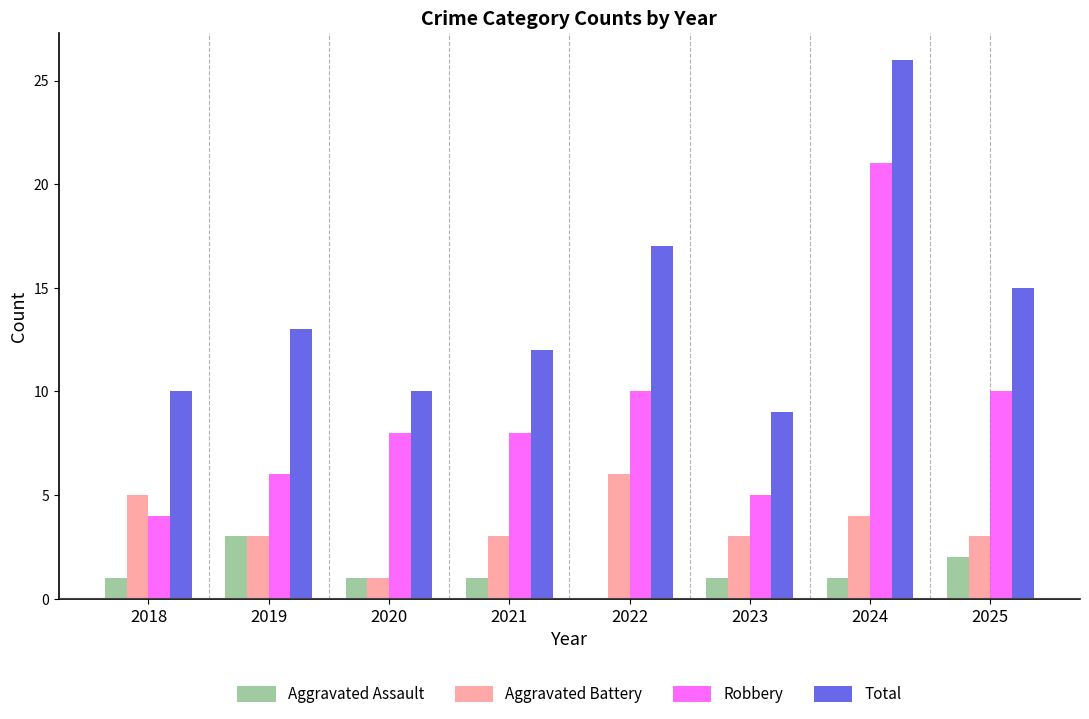

At which category is the sum across all series the highest?

2024